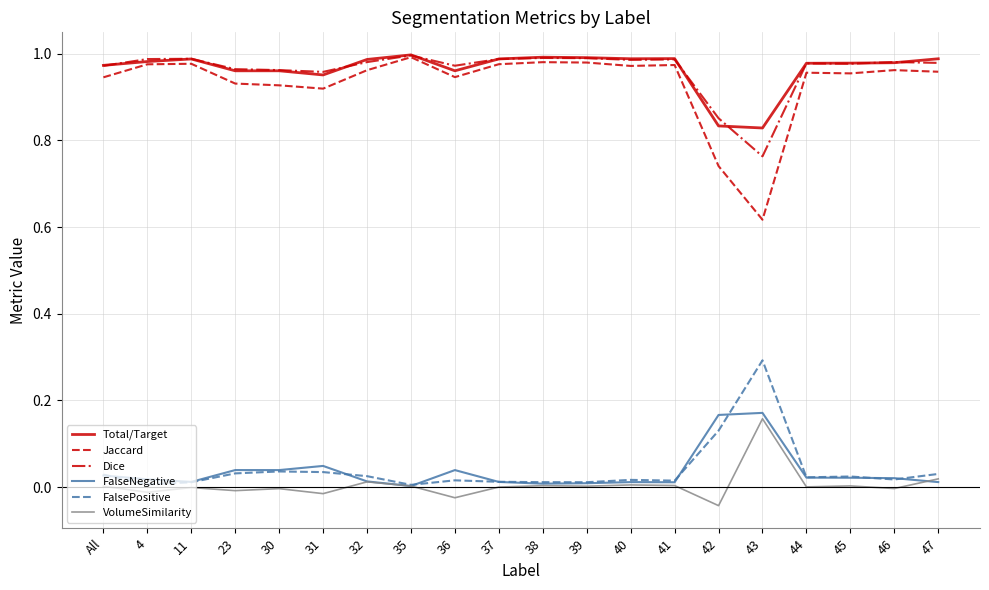

What is the sum of the Total/Target values at 45 and 30?

1.9